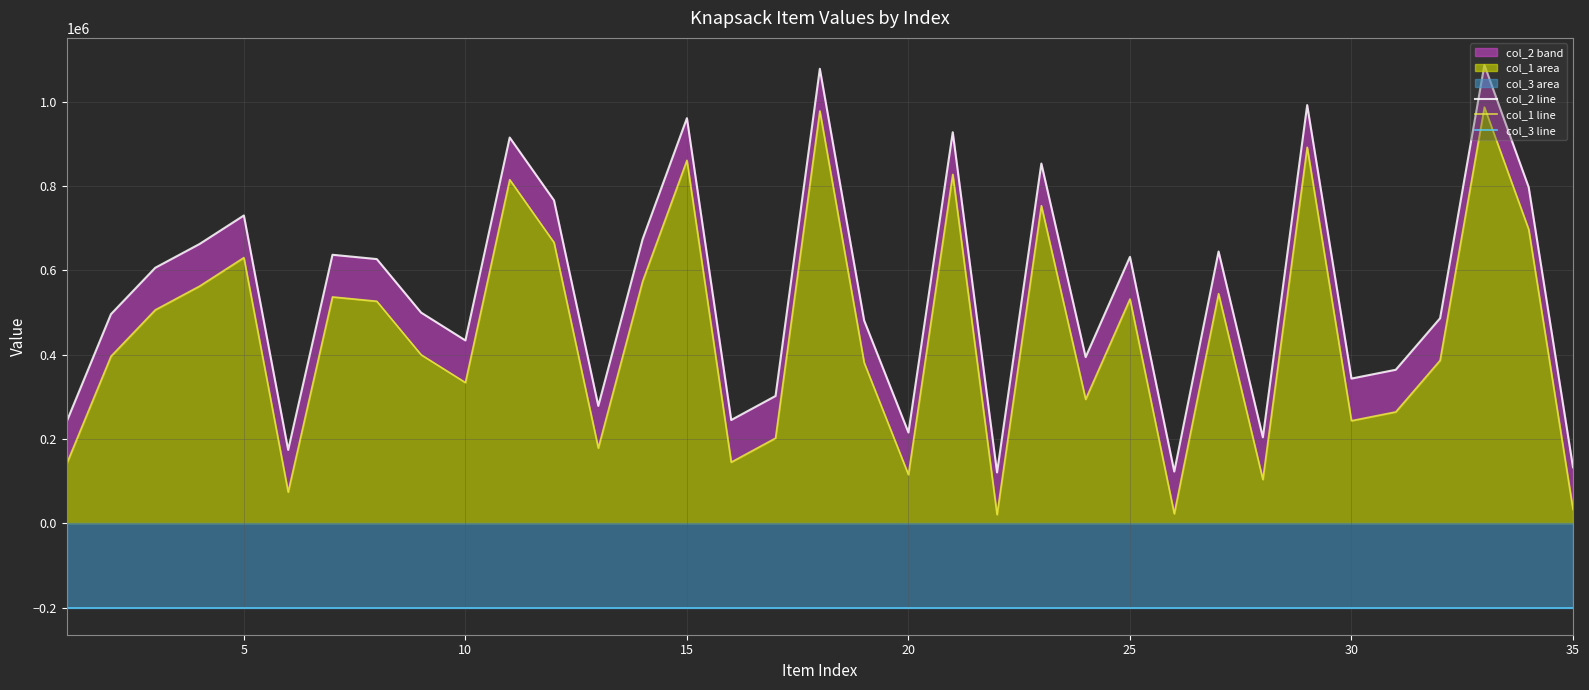

Which has a higher value, 10 or 24?

10